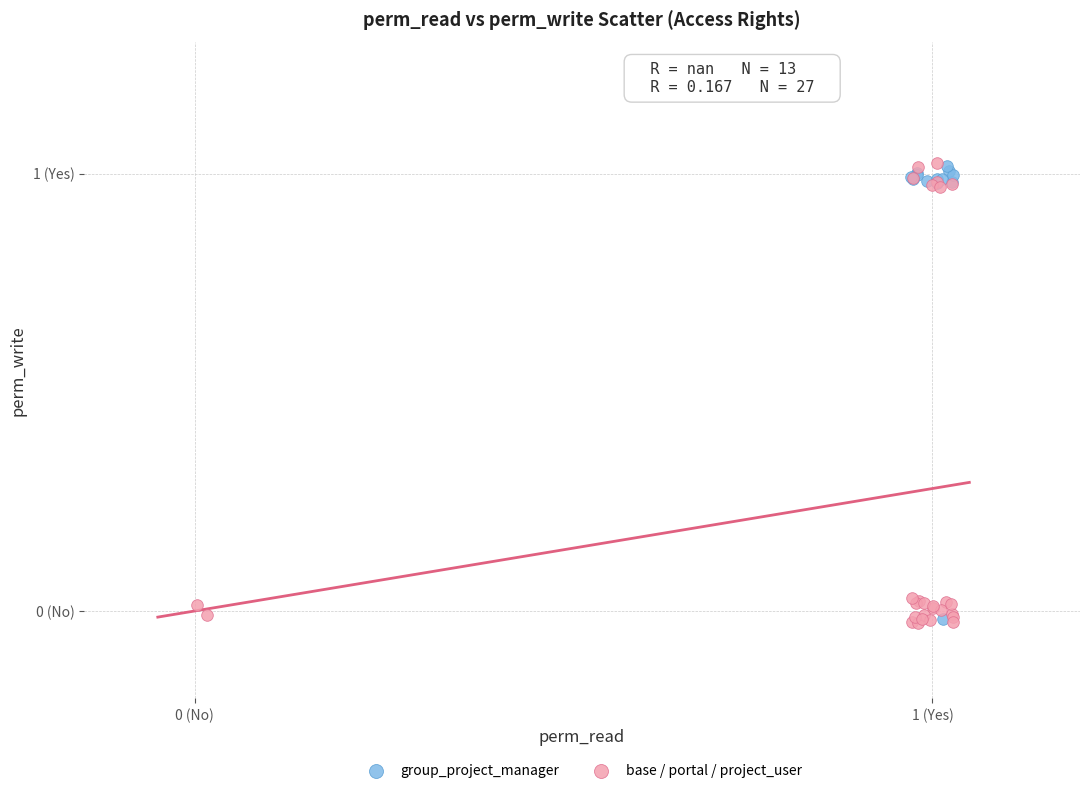

What are all the series names shown in the legend?

group_project_manager, base / portal / project_user